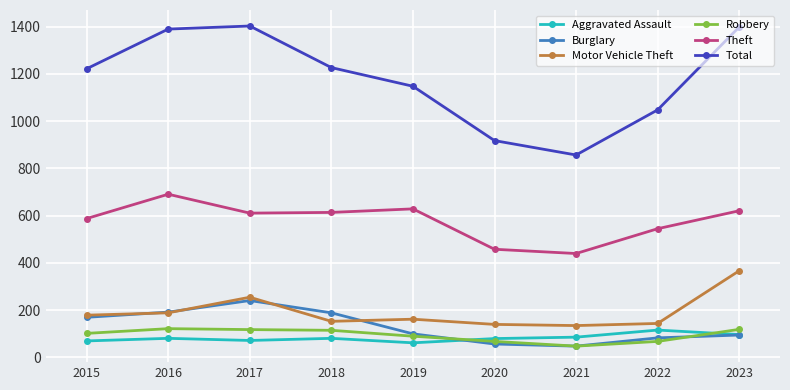

What is the value of the Robbery point at the 8th from the left?

68